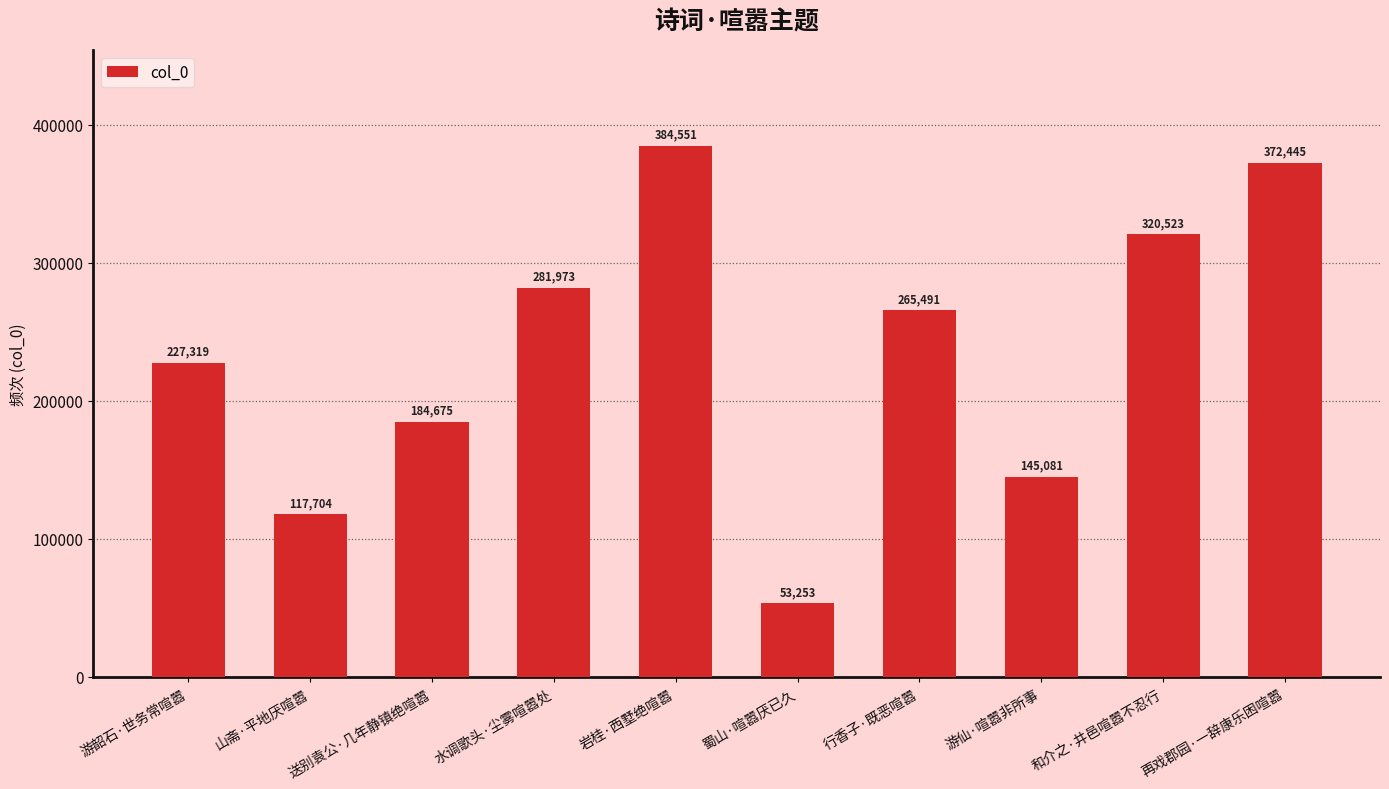

Rank the categories by value from highest to lowest.

岩桂·西墅绝喧嚣, 再戏郡园·一辞康乐困喧嚣, 和介之·井邑喧嚣不忍行, 水调歌头·尘雾喧嚣处, 行香子·既恶喧嚣, 游韶石·世务常喧嚣, 送别袁公·几年静镇绝喧嚣, 游仙·喧嚣非所事, 山斋·平地厌喧嚣, 蜀山·喧嚣厌已久